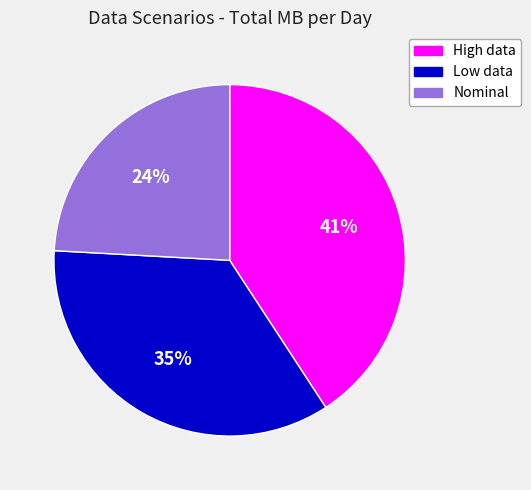

Is Nominal the majority of the pie?

No